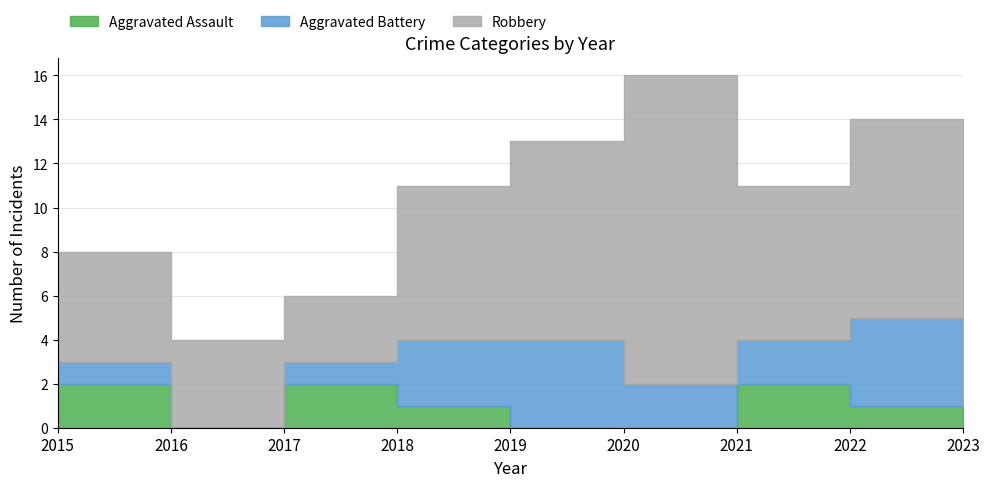

In Aggravated Battery, how many points are lower than both neighbors (excluding endpoints)?

1